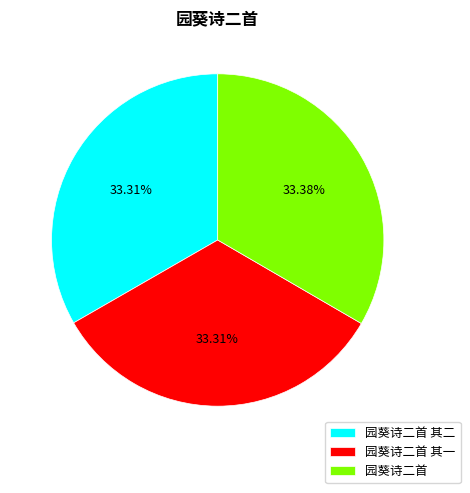

What percentage is NOT represented by 园葵诗二首 其二?

66.7%